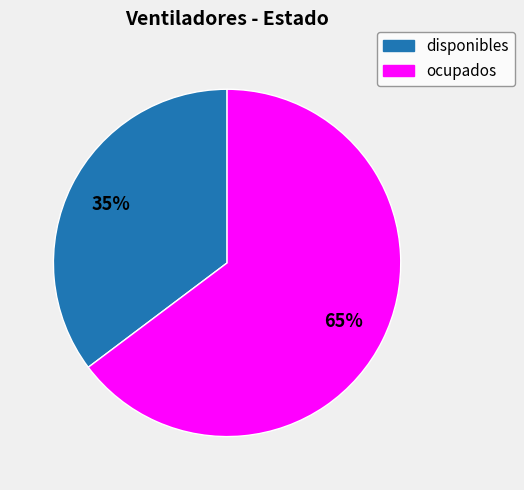

Which category accounts for the majority?

ocupados